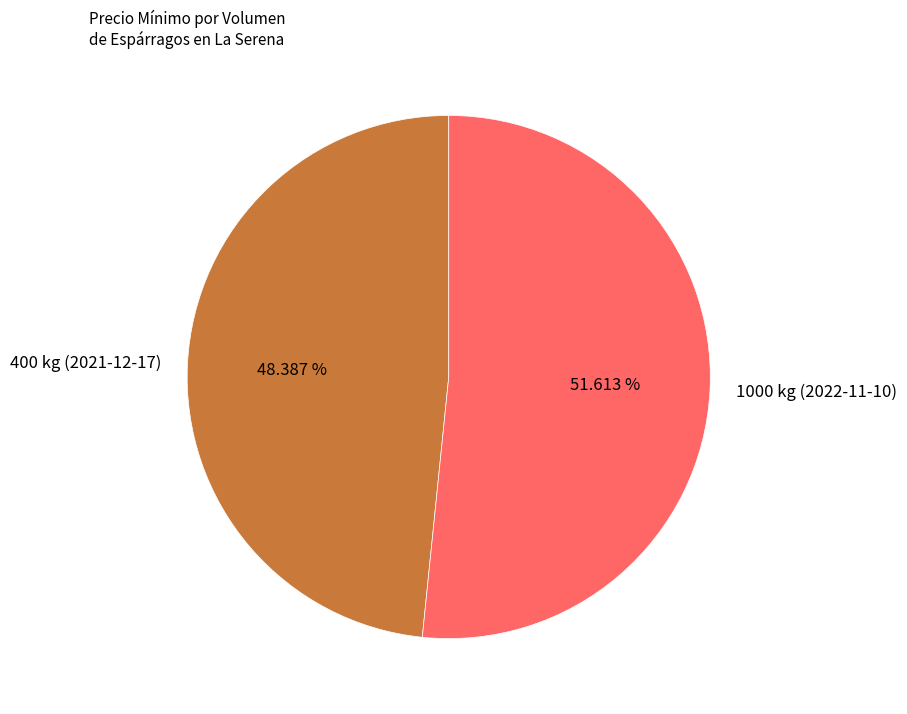

Approximately how many times larger is the value at 1000 kg (2022-11-10) compared to 400 kg (2021-12-17)?

1.1